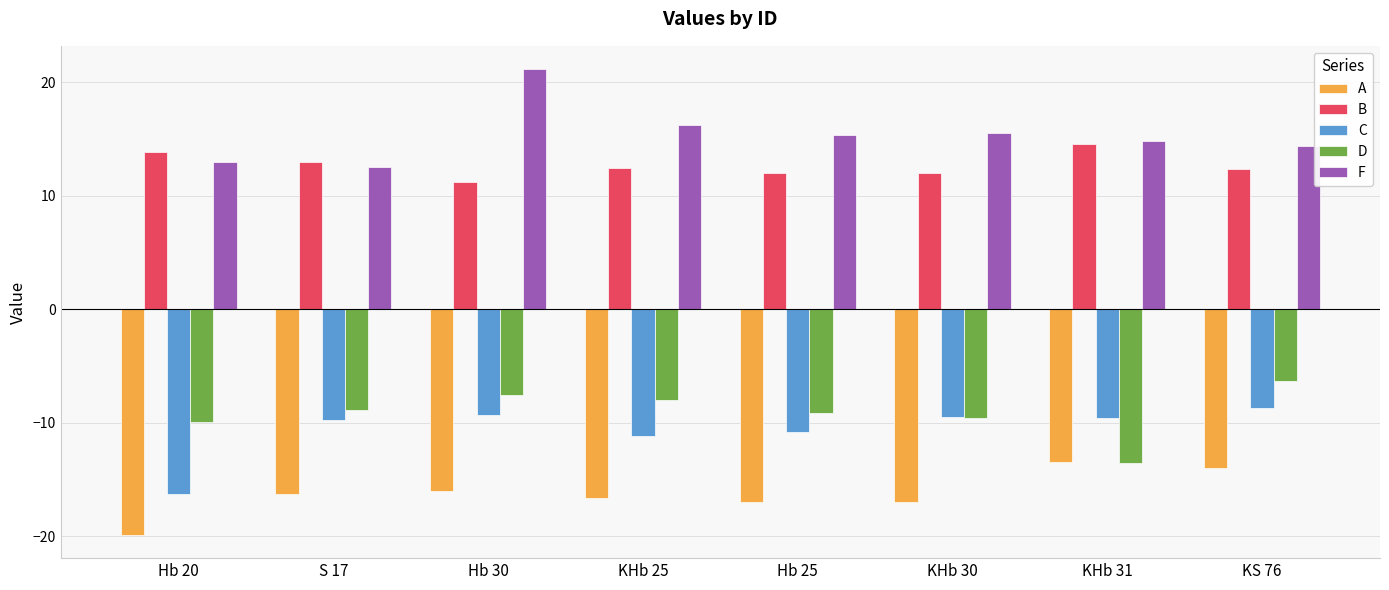

True or false: D has a value of -13.5 at S 17.

False